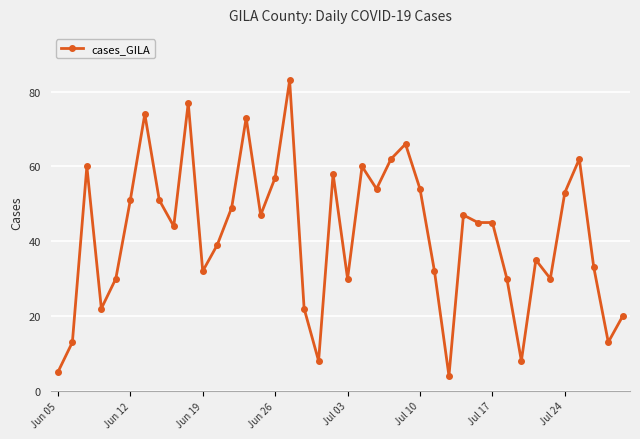

True or false: there are more than 2 points higher than both neighbors.

True